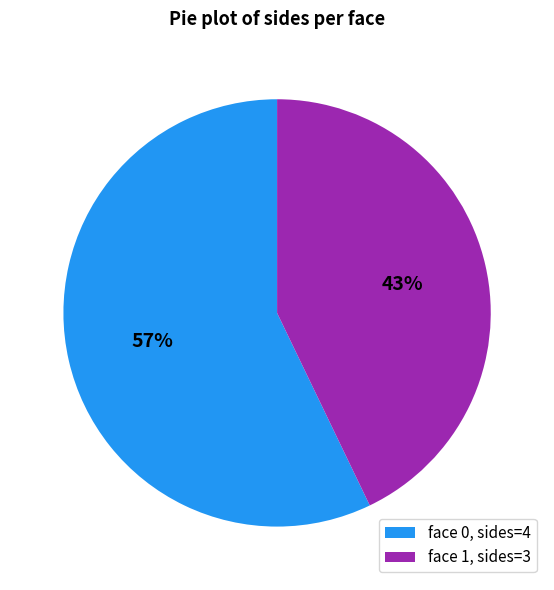

Between face 1, sides=3 and face 0, sides=4, which is larger?

face 0, sides=4